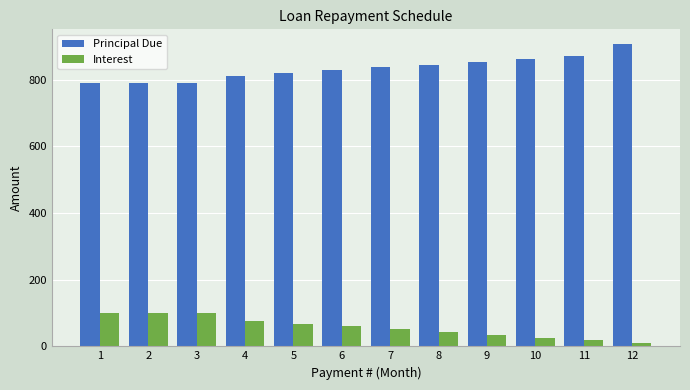

Where does the Principal Due series first go above 836?

7